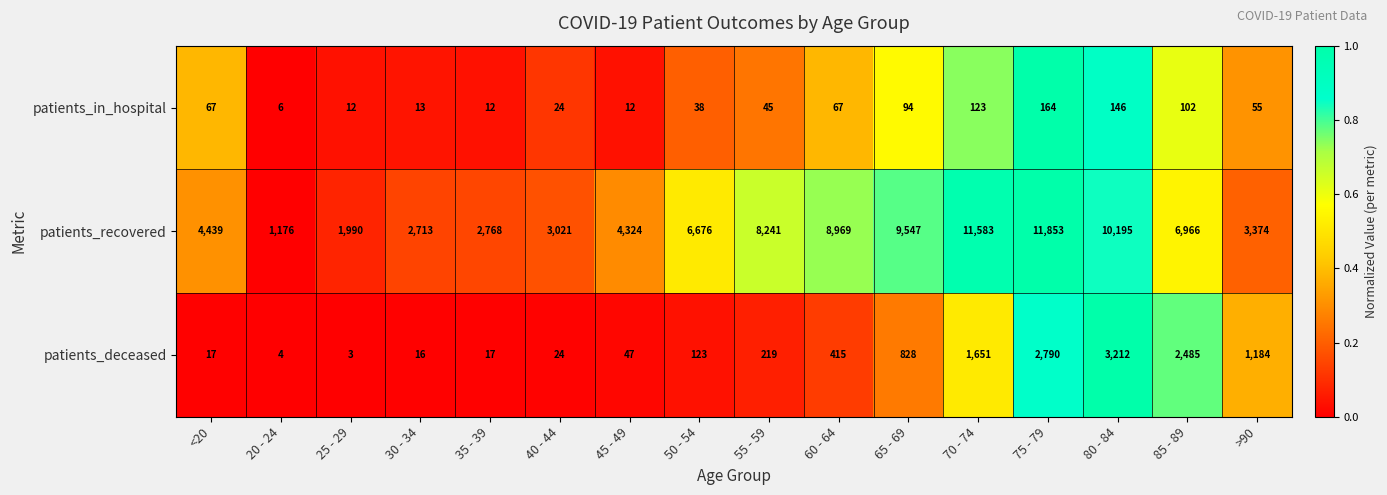

What is the average value of the patients_deceased series?

815